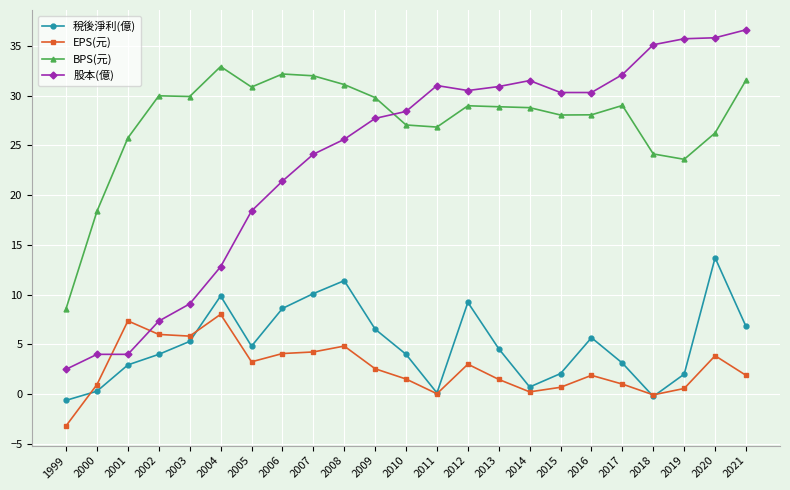

What are all the series names shown in the legend?

稅後淨利(億), EPS(元), BPS(元), 股本(億)